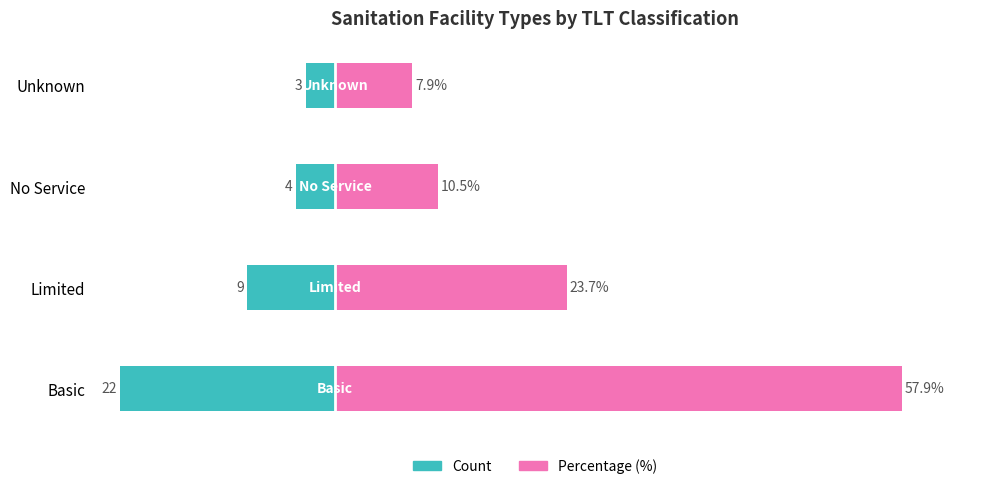

Between No Service and Unknown, which is larger?

Unknown